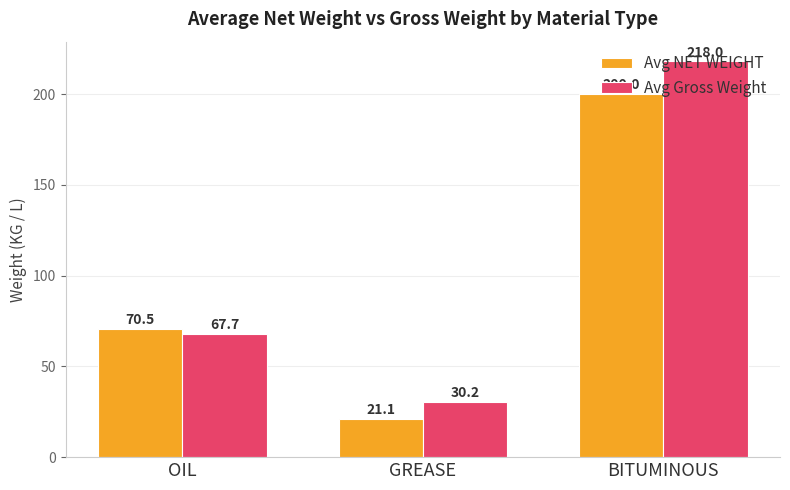

At which category is the sum across all series the highest?

BITUMINOUS